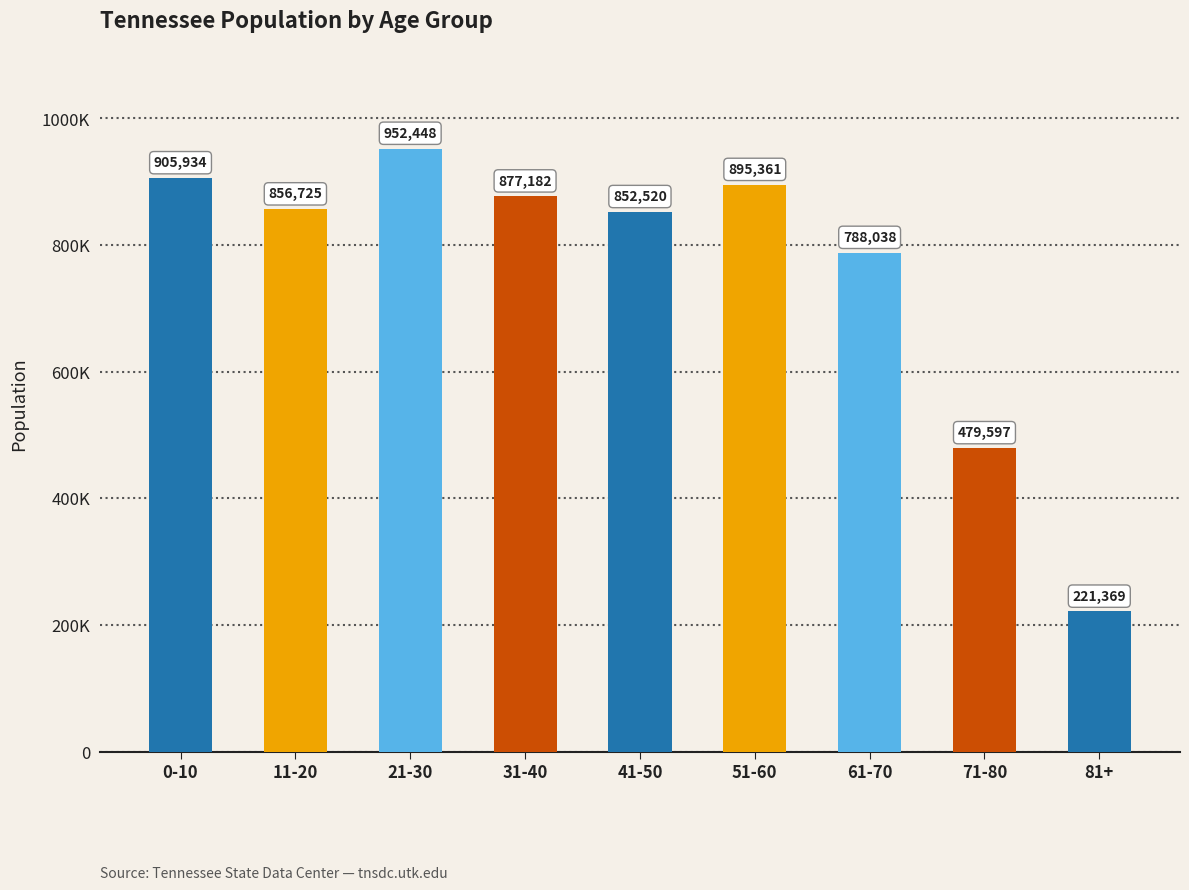

At which category does the chart reach its minimum across all series?

81+